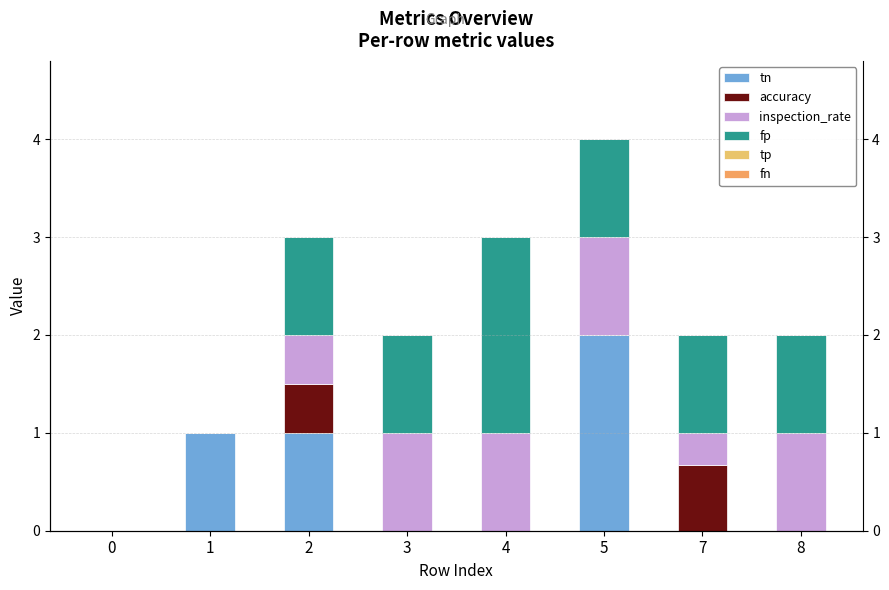

Reading right to left, list all the values displayed in this chart.

tn: 0.0	0.0	2.0	0.0	0.0	1.0	1.0	0.0
accuracy: 0.0	0.7	0.0	0.0	0.0	0.5	0.0	0.0
inspection_rate: 1.0	0.3	1.0	1.0	1.0	0.5	0.0	0.0
fp: 1.0	1.0	1.0	2.0	1.0	1.0	0.0	0.0
tp: 0.0	0.0	0.0	0.0	0.0	0.0	0.0	0.0
fn: 0.0	0.0	0.0	0.0	0.0	0.0	0.0	0.0